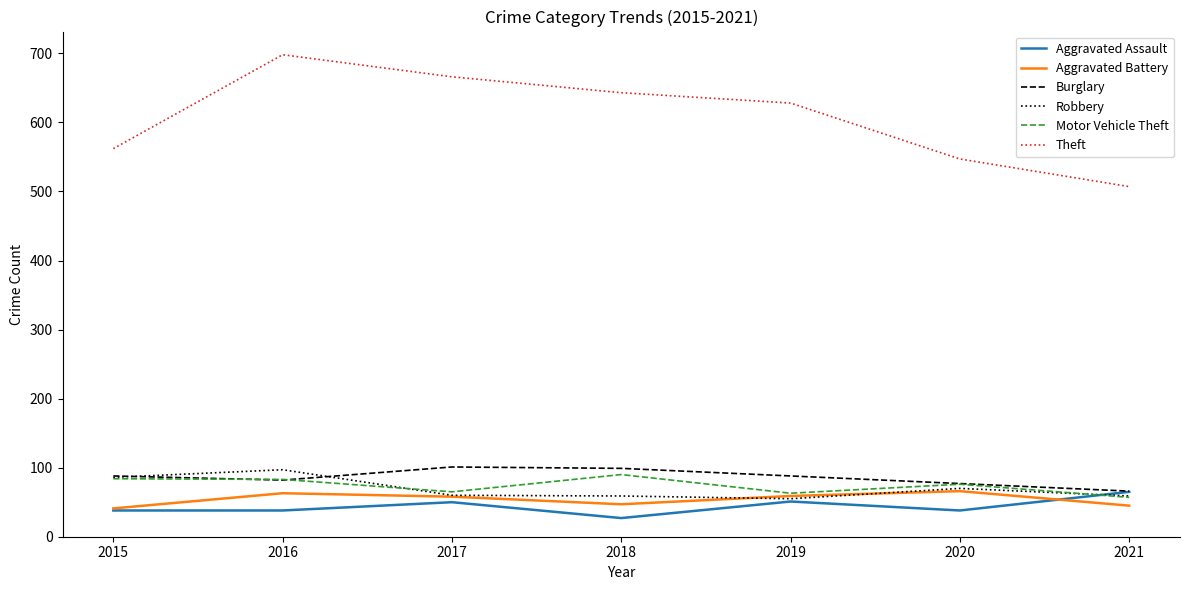

Between 2020 and 2021, which series saw the biggest shift?

Theft